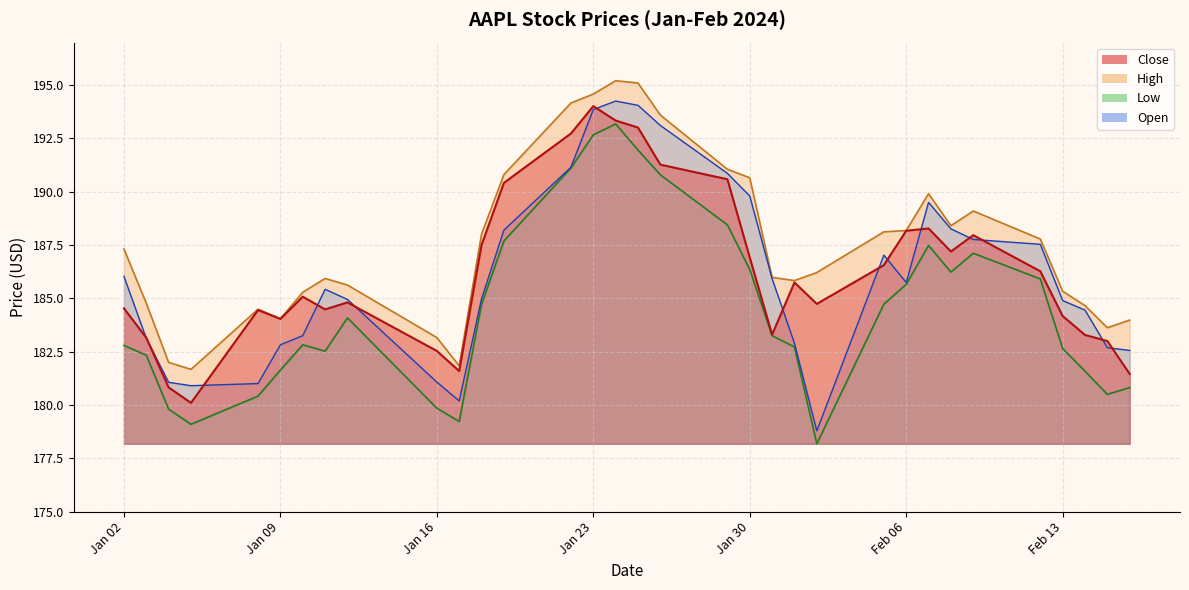

Does the chart display data point markers on the line(s)?

No